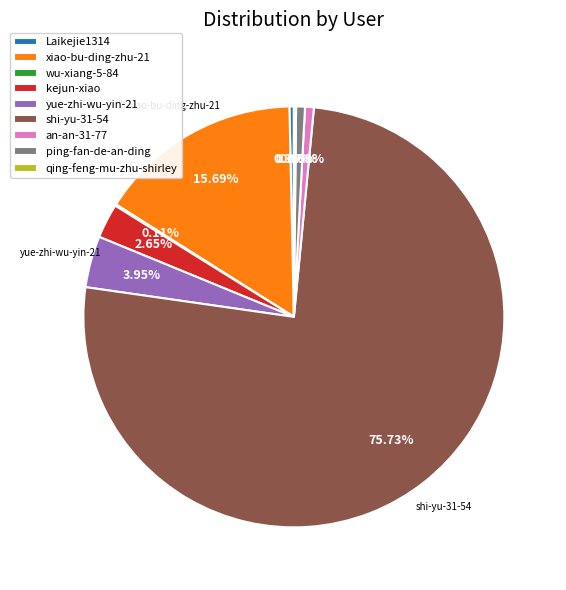

To the nearest percent, what portion does xiao-bu-ding-zhu-21 represent?

16%